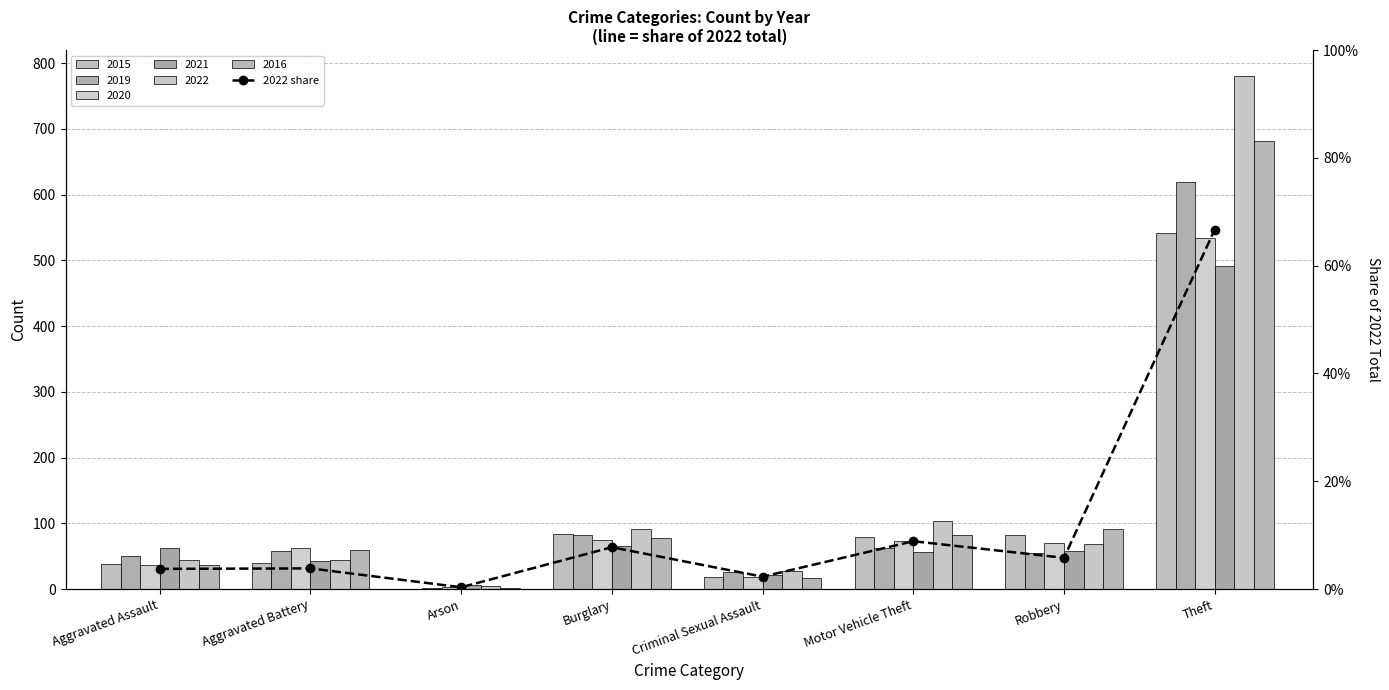

What is the average value?

0.1